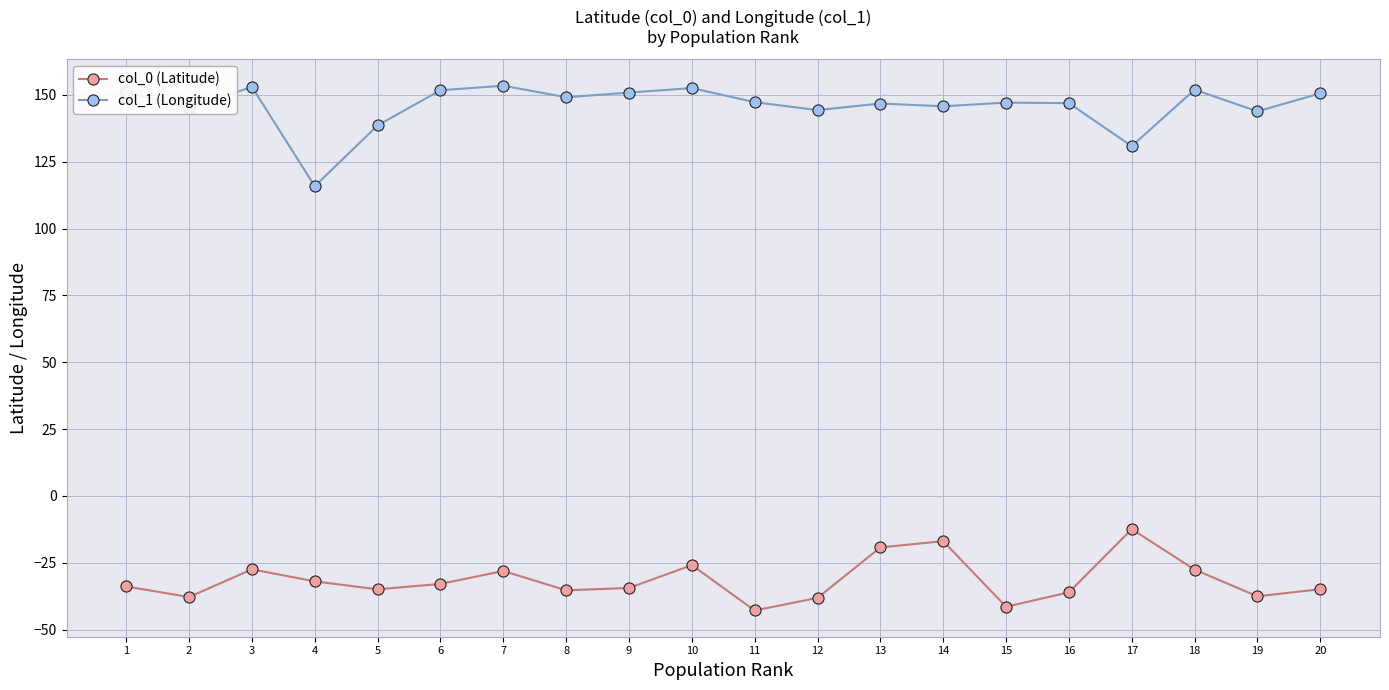

Which series has the widest spread of values?

col_1 (Longitude)